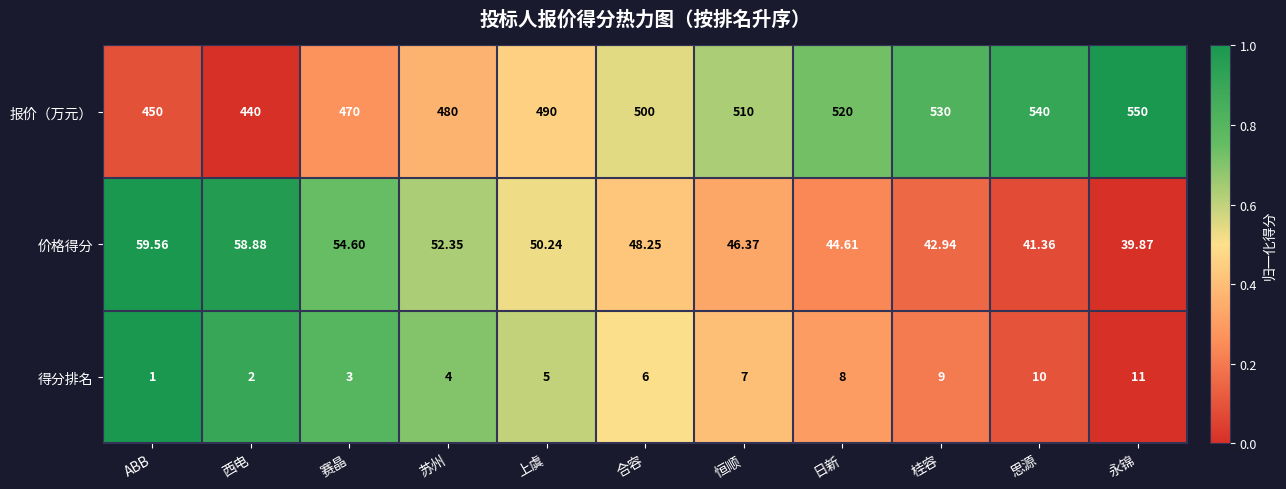

Rank the categories by 价格得分 value from lowest to highest.

永锦, 思源, 桂容, 日新, 恒顺, 合容, 上虞, 苏州, 赛晶, 西电, ABB